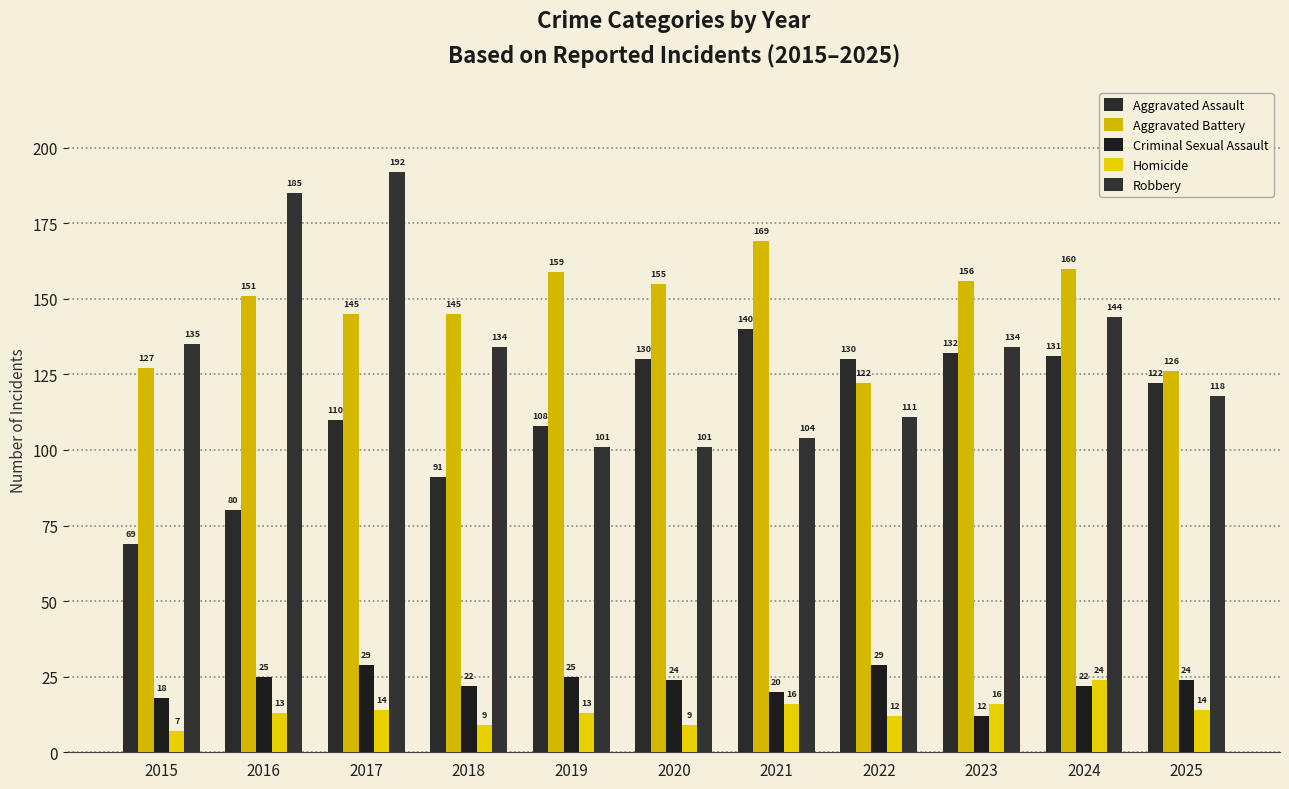

Reading left to right, what are all the values shown in this chart?

Aggravated Assault: 2015=69	2016=80	2017=110	2018=91	2019=108	2020=130	2021=140	2022=130	2023=132	2024=131	2025=122
Aggravated Battery: 2015=127	2016=151	2017=145	2018=145	2019=159	2020=155	2021=169	2022=122	2023=156	2024=160	2025=126
Criminal Sexual Assault: 2015=18	2016=25	2017=29	2018=22	2019=25	2020=24	2021=20	2022=29	2023=12	2024=22	2025=24
Homicide: 2015=7	2016=13	2017=14	2018=9	2019=13	2020=9	2021=16	2022=12	2023=16	2024=24	2025=14
Robbery: 2015=135	2016=185	2017=192	2018=134	2019=101	2020=101	2021=104	2022=111	2023=134	2024=144	2025=118